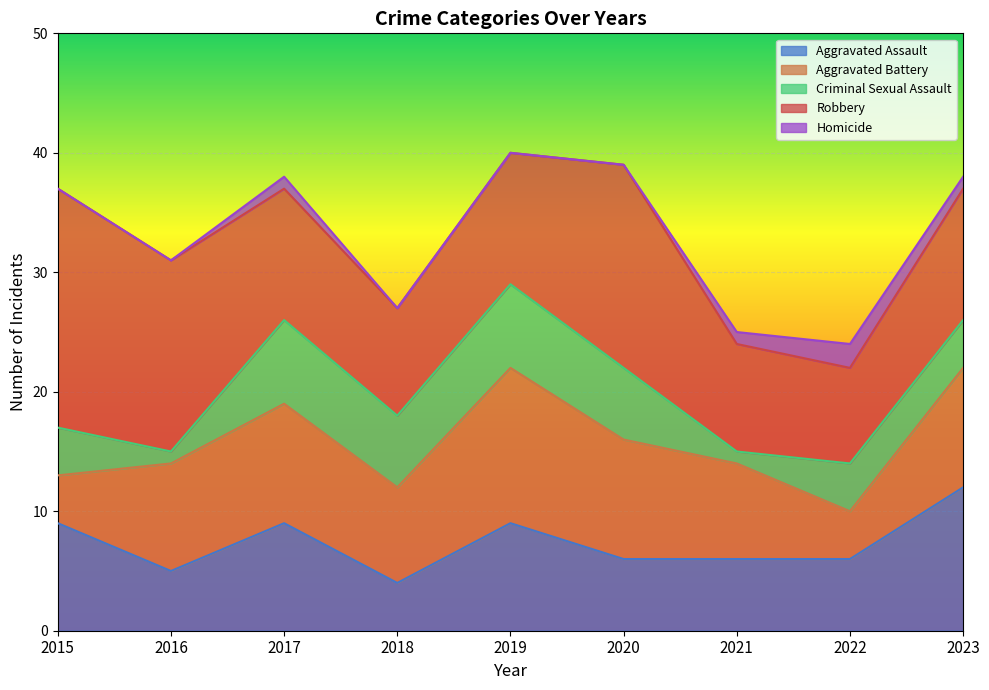

What are all the series names shown in the legend?

Aggravated Assault, Aggravated Battery, Criminal Sexual Assault, Robbery, Homicide